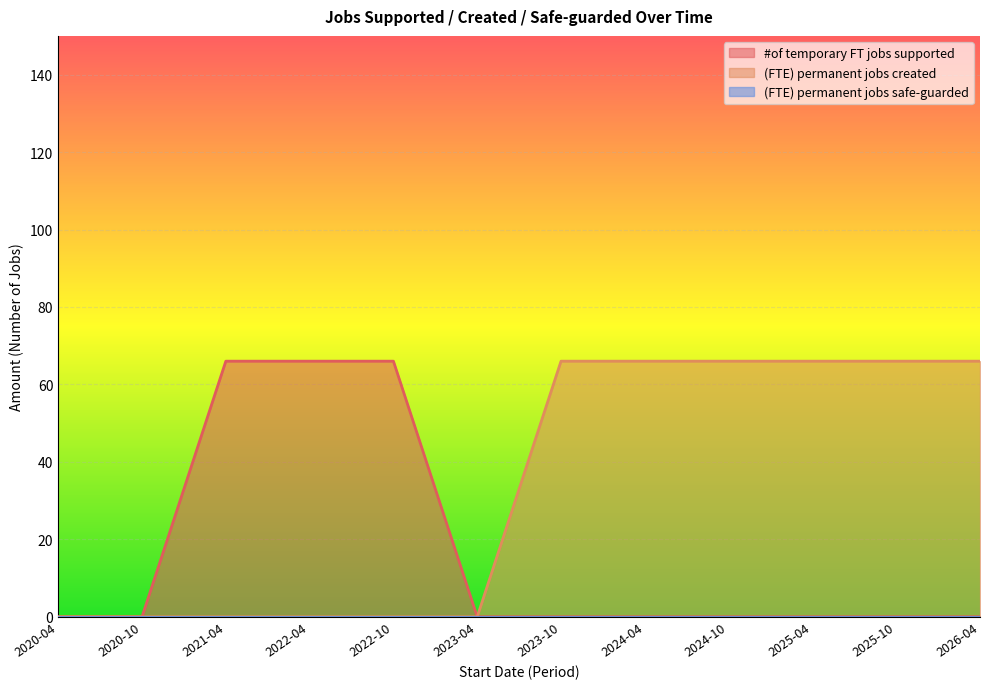

At which category does the chart reach its minimum across all series?

2020-04